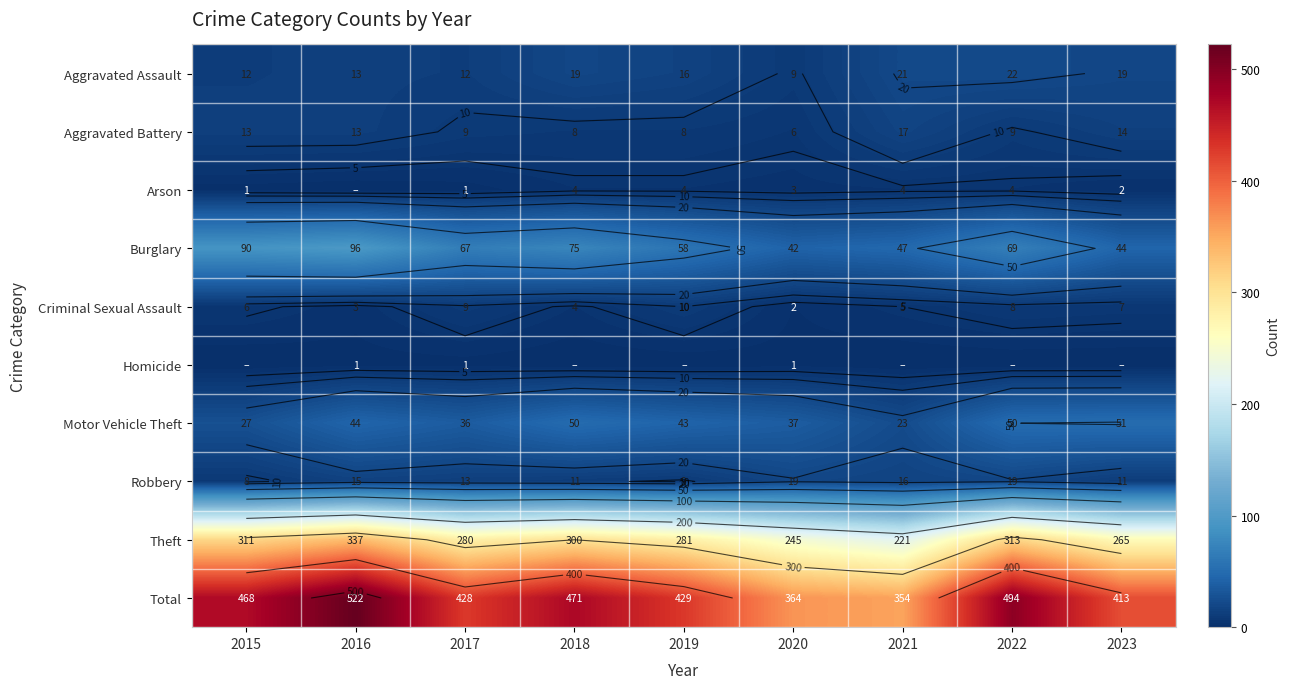

Which category has the lowest value in the Homicide series?

2015